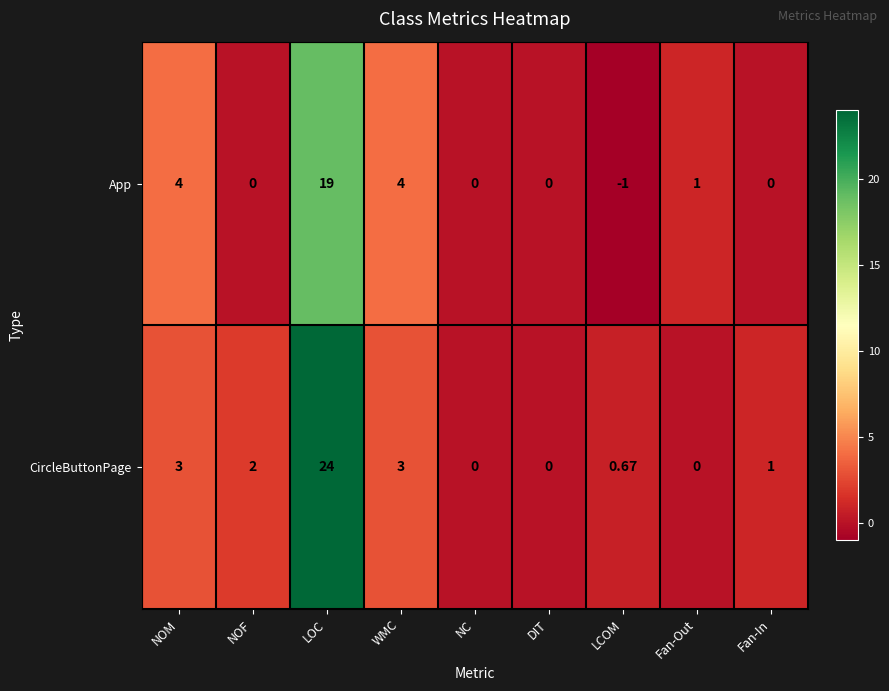

What is the total value across all series at Fan-Out?

1.0